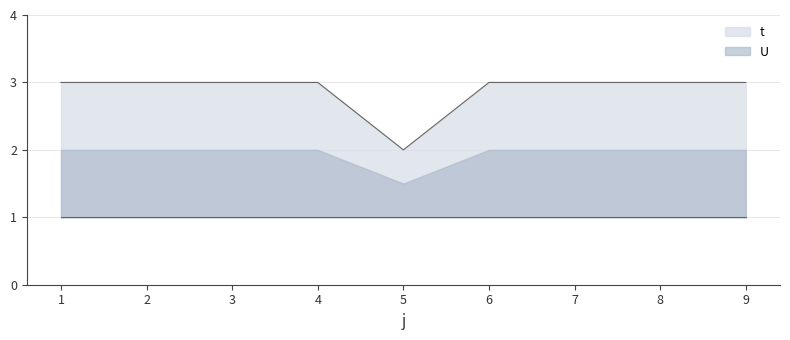

What is the difference between the maximum and minimum values?

1